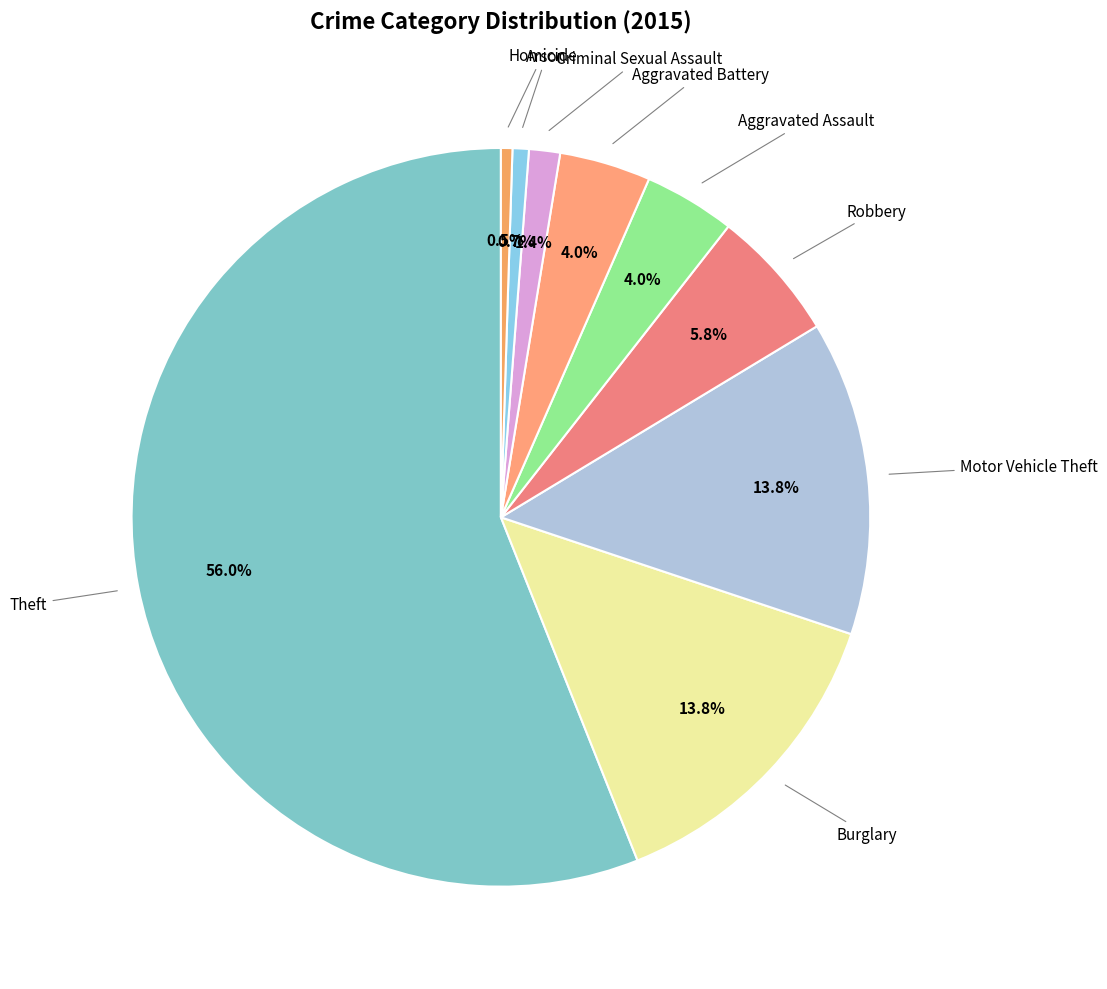

How many slices are in this pie chart?

9